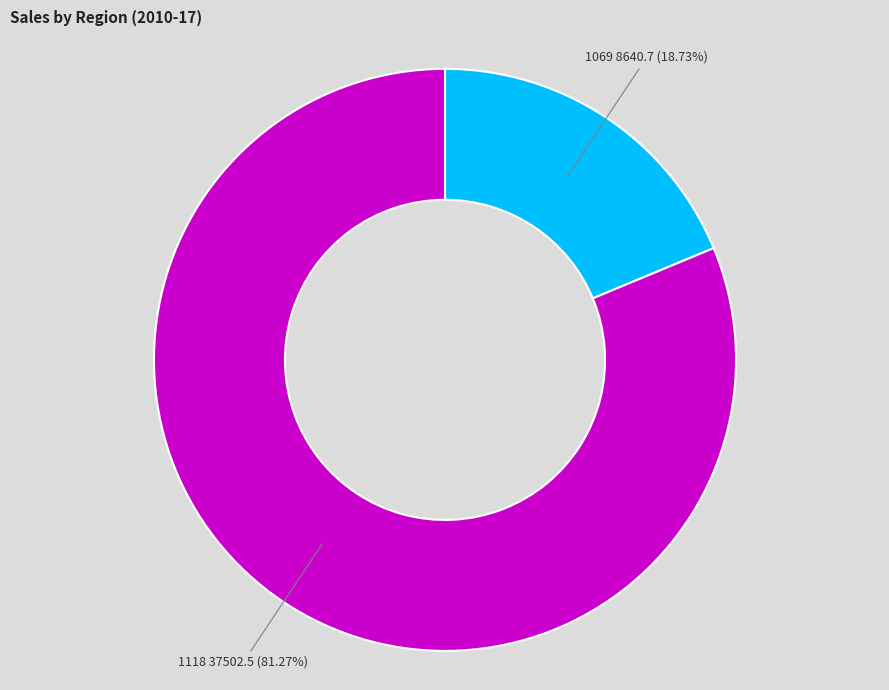

Count the number of slices in the pie.

2